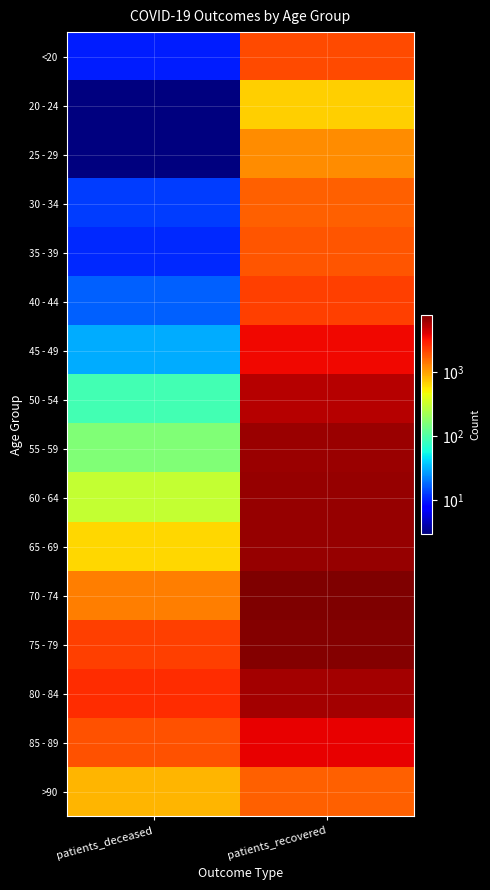

What is the total value across all series at patients_deceased?

10364